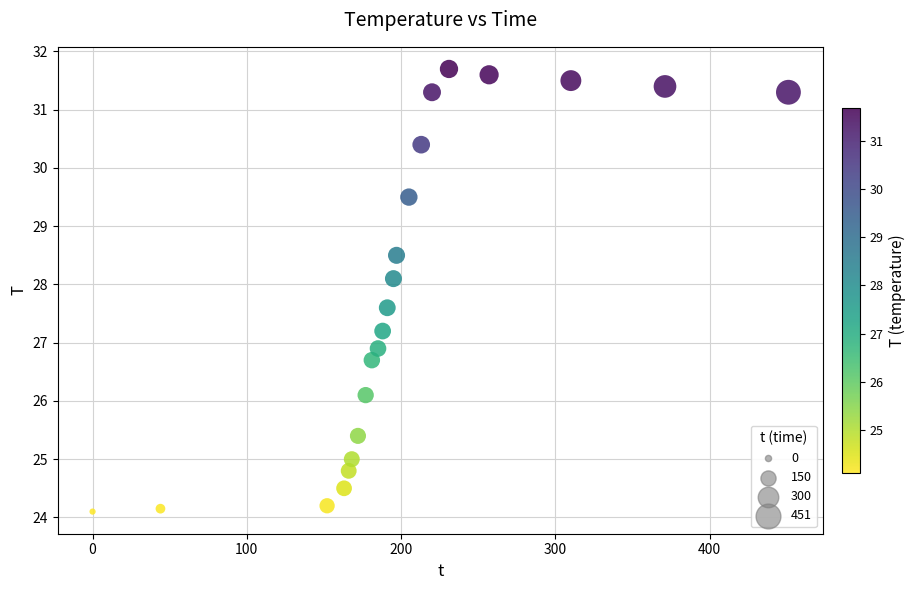

What Y value in the scatter plot is closest to 27?

26.9